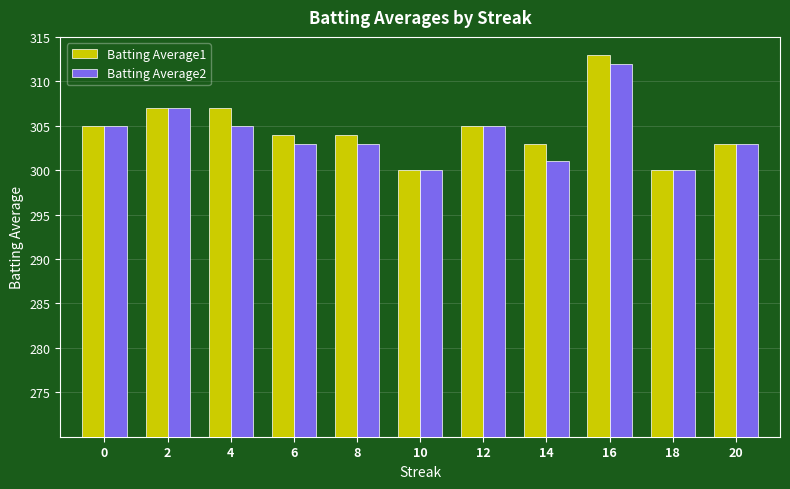

What is the difference between the maximum and minimum values in the Batting Average1 series?

13